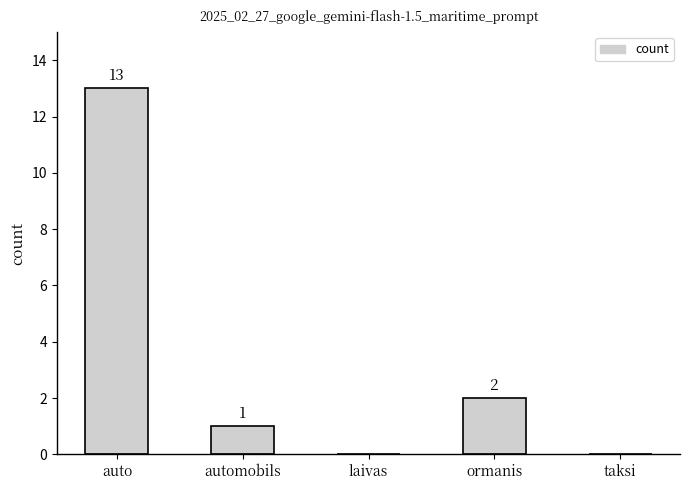

What is the sum of the values at auto and automobils?

14